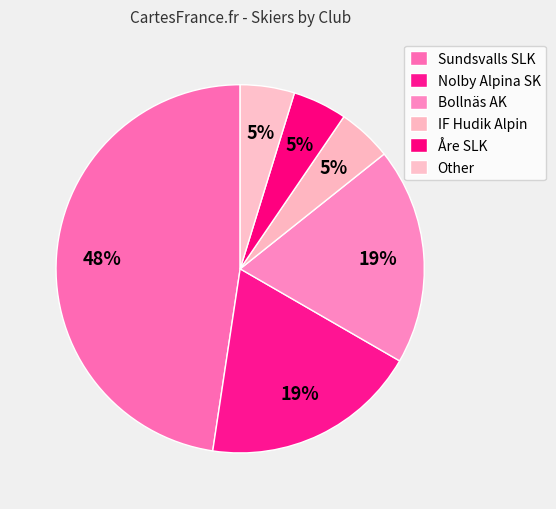

Is Other the majority of the pie?

No